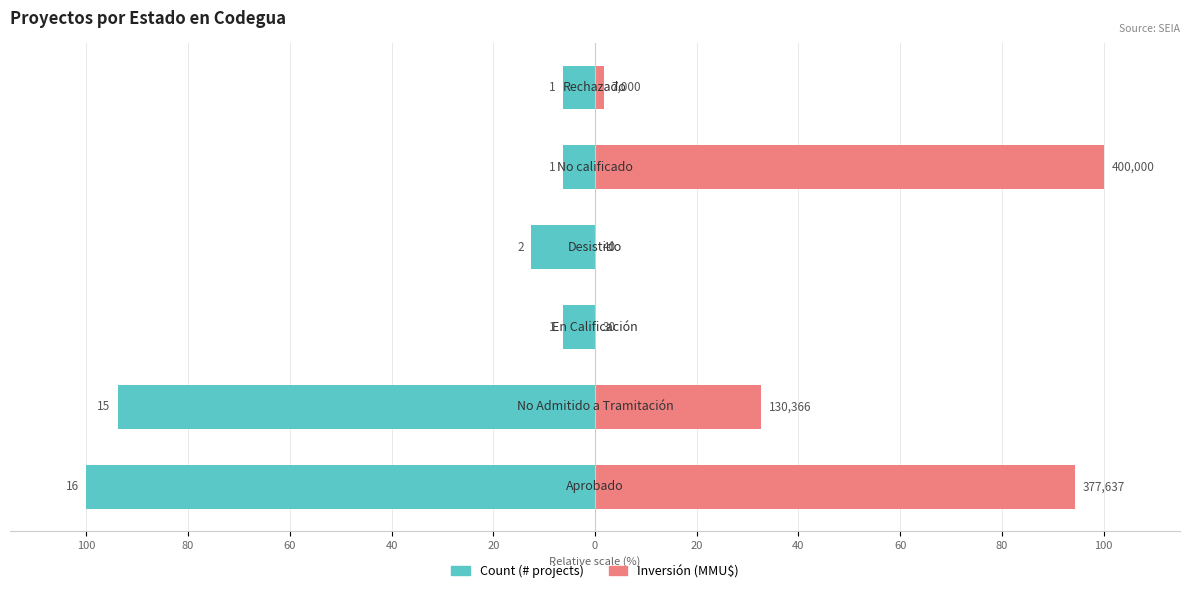

What value does the Count series have at 0?

-6.2